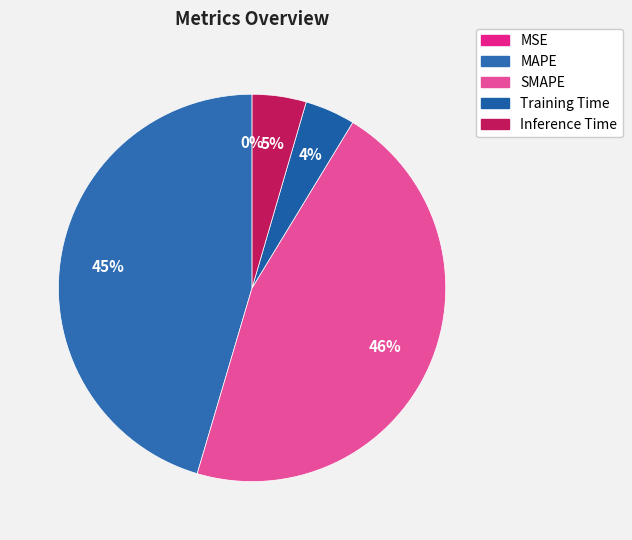

To the nearest percent, what percentage of the pie is SMAPE?

46%